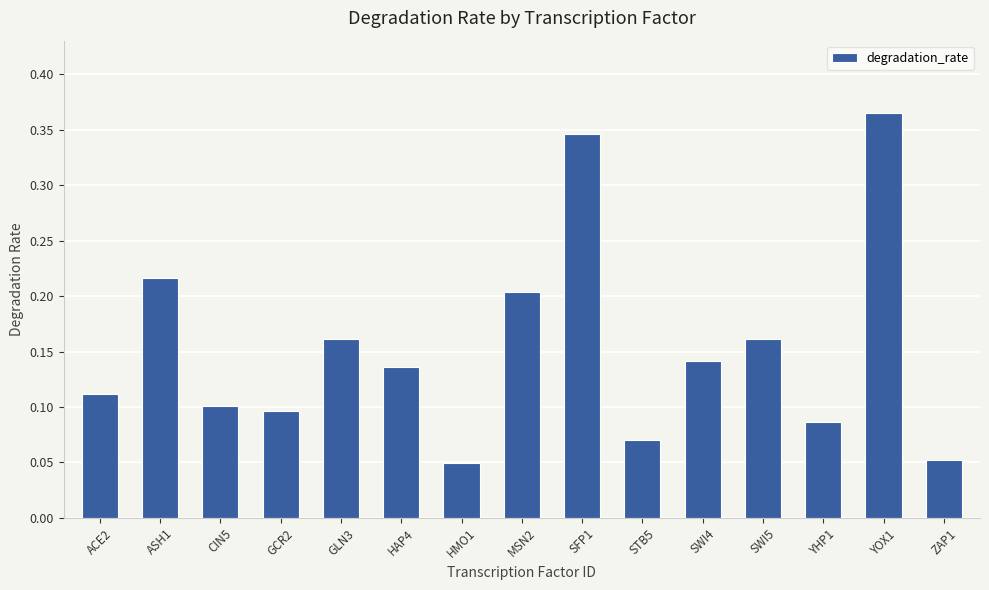

What is the sum of all values?

2.3